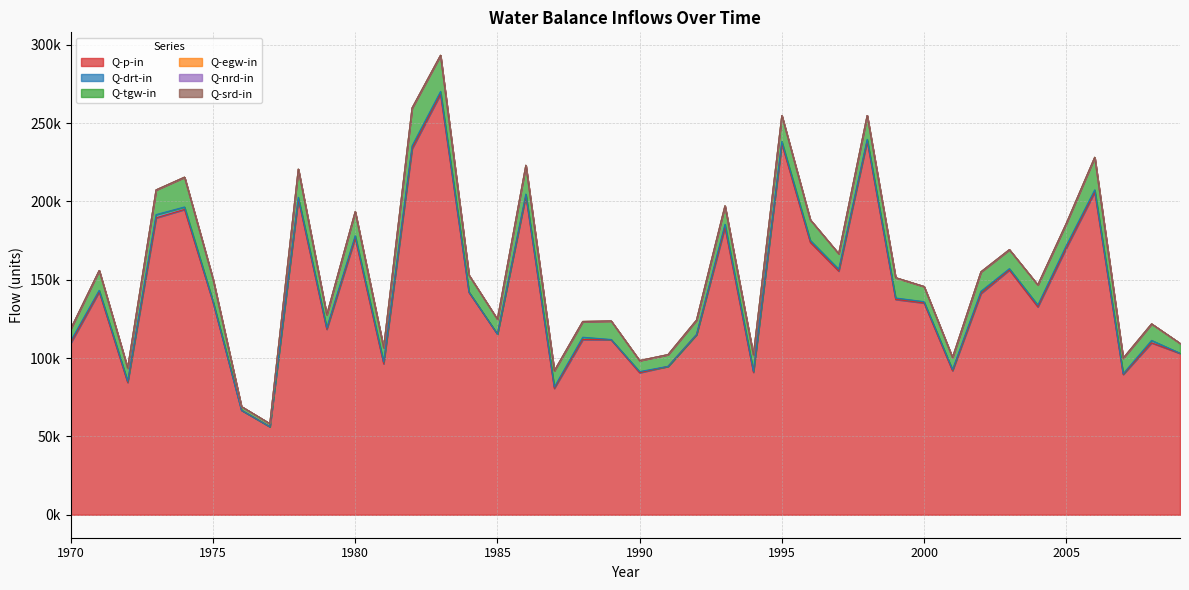

At which category is the sum across all series the highest?

1983